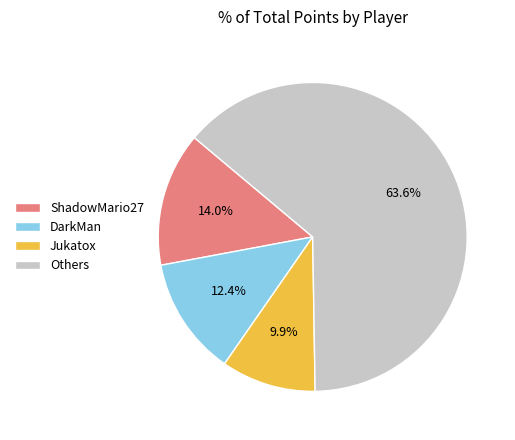

Is Jukatox the majority of the pie?

No